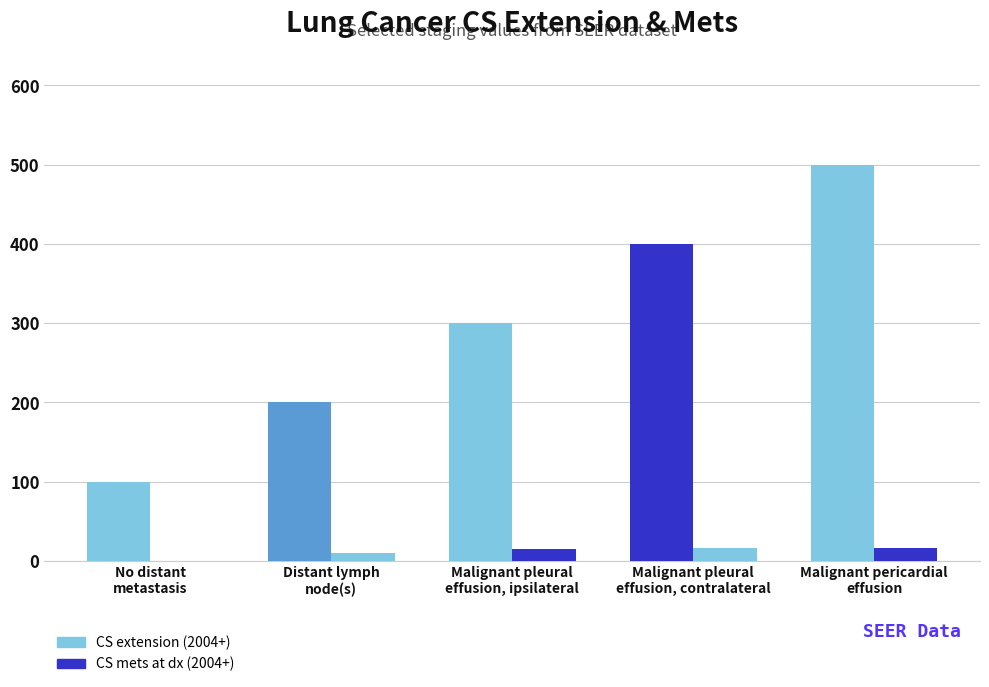

What is the highest value of the CS extension (2004+) series?

500